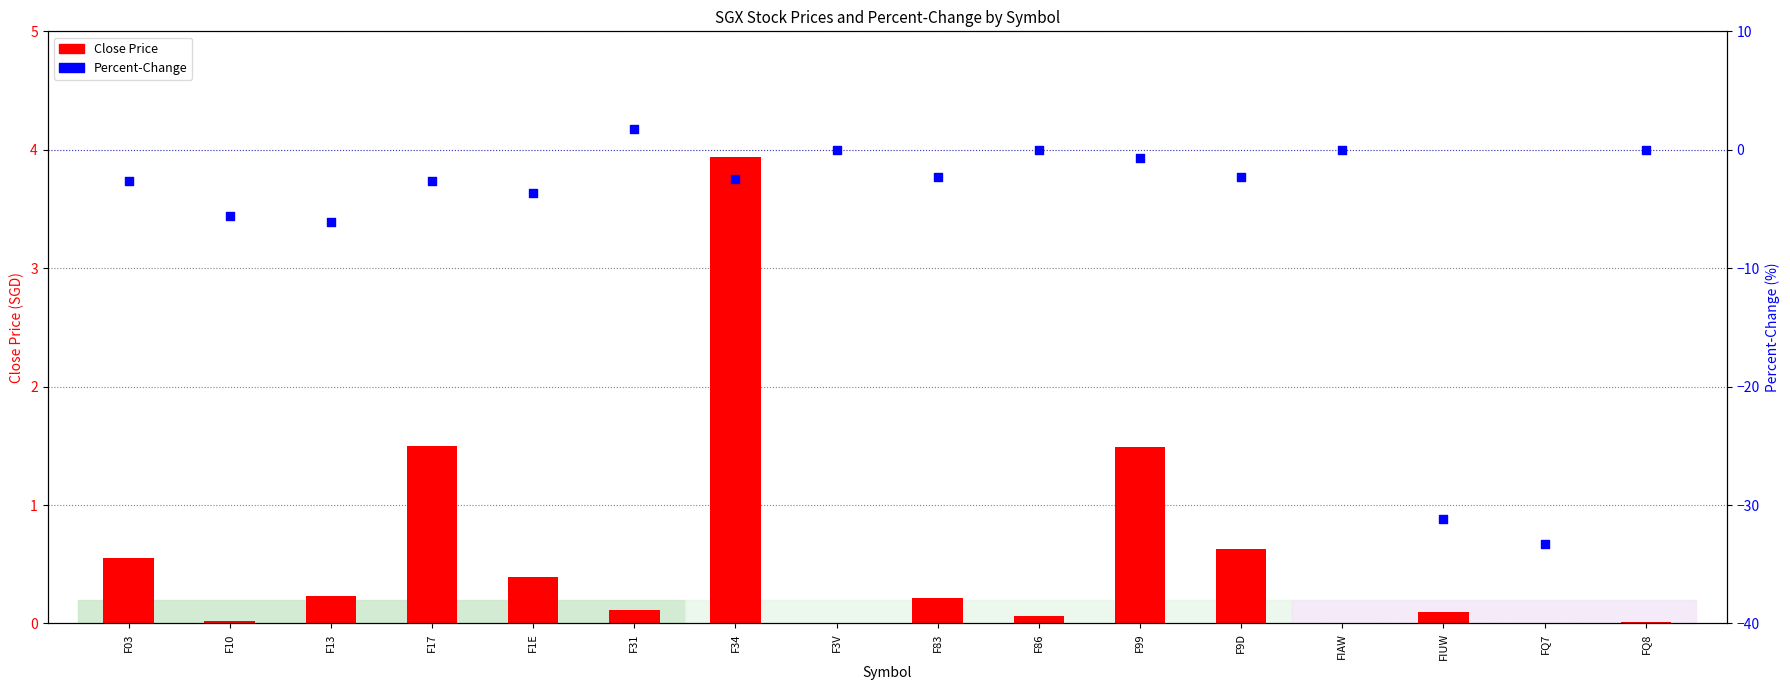

What are all the series names shown in the legend?

Close Price, Percent-Change